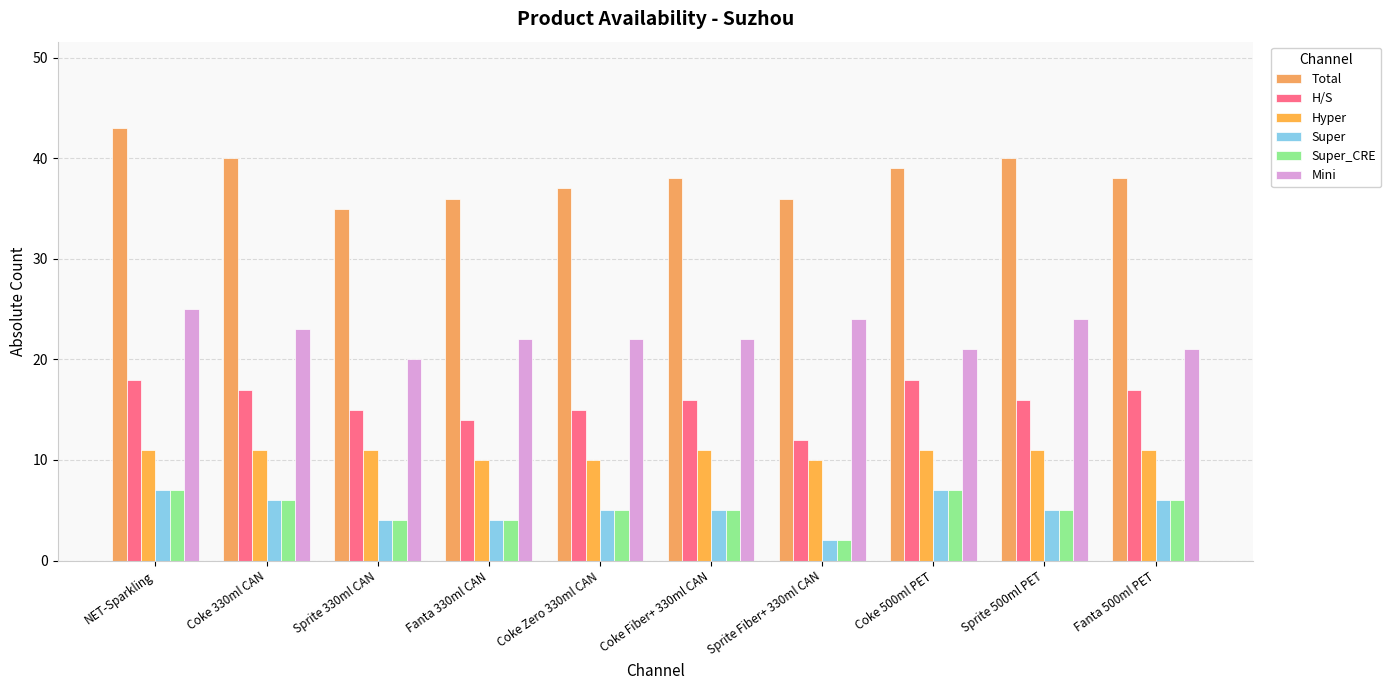

Reading left to right, transcribe all the data shown in this chart.

Total: 43	40	35	36	37	38	36	39	40	38
H/S: 18	17	15	14	15	16	12	18	16	17
Hyper: 11	11	11	10	10	11	10	11	11	11
Super: 7	6	4	4	5	5	2	7	5	6
Super_CRE: 7	6	4	4	5	5	2	7	5	6
Mini: 25	23	20	22	22	22	24	21	24	21